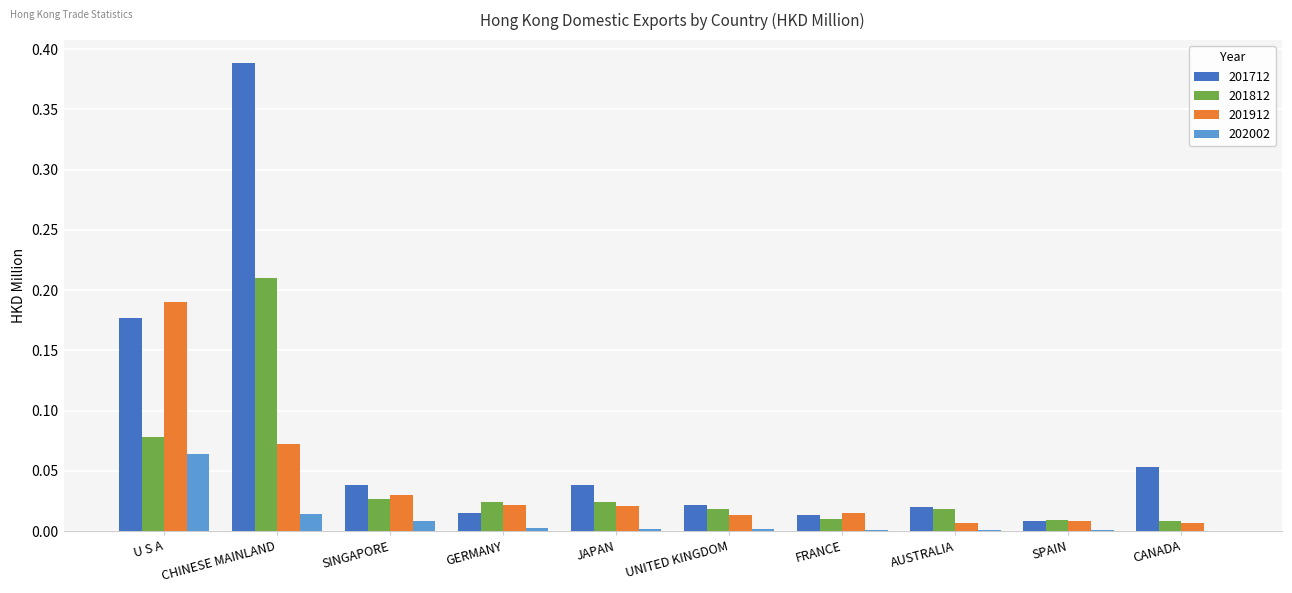

The 201912 series shows 0.0 at UNITED KINGDOM. True or false?

True